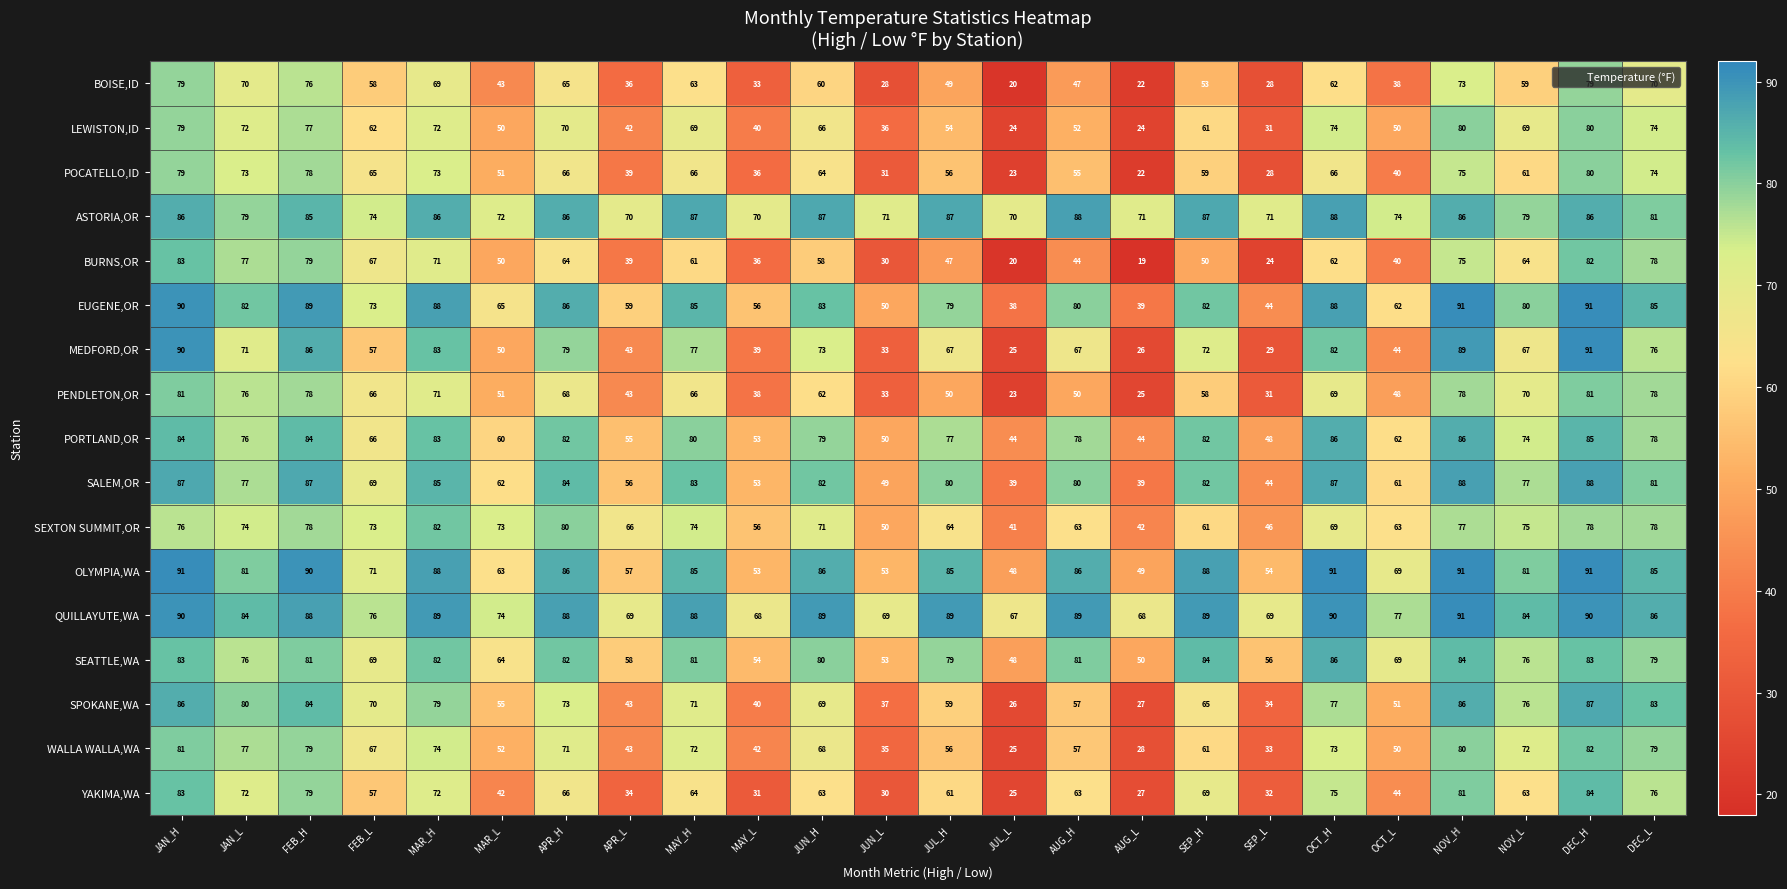

Which series has the largest total across all categories?

QUILLAYUTE,WA